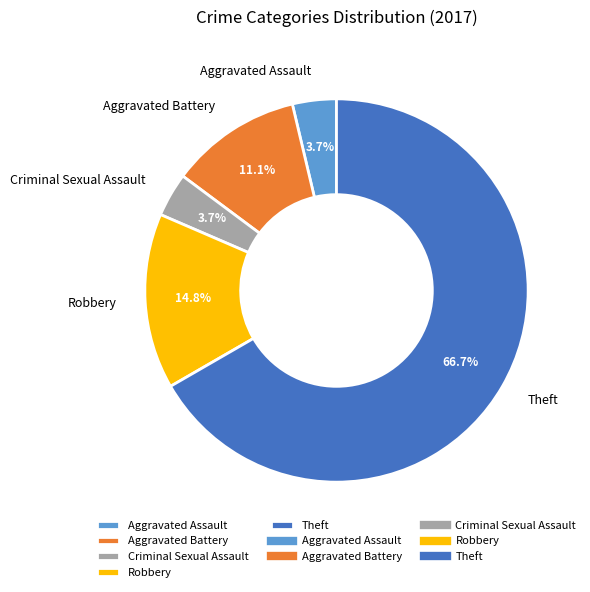

Is there any slice that represents more than half of the pie?

Yes